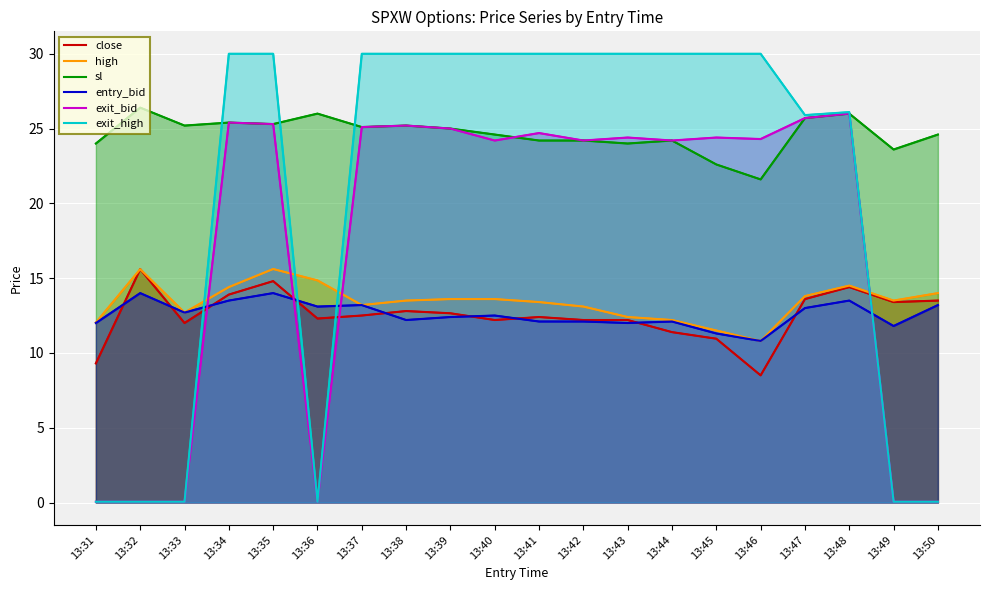

Reading right to left, list all the values displayed in this chart.

close: 13.5	13.4	14.4	13.6	8.5	10.9	11.4	12.2	12.2	12.4	12.2	12.7	12.8	12.5	12.3	14.8	13.9	12.0	15.6	9.3
high: 14.0	13.5	14.5	13.8	10.8	11.5	12.2	12.4	13.1	13.4	13.6	13.6	13.5	13.2	14.8	15.6	14.4	12.7	15.6	12.0
sl: 24.6	23.6	26.0	25.7	21.6	22.6	24.2	24.0	24.2	24.2	24.6	25.0	25.2	25.1	26.0	25.3	25.4	25.2	26.4	24.0
entry_bid: 13.2	11.8	13.5	13.0	10.8	11.3	12.1	12.0	12.1	12.1	12.5	12.4	12.2	13.2	13.1	14.0	13.5	12.7	14.0	12.0
exit_bid: 0.1	0.1	26.0	25.7	24.3	24.4	24.2	24.4	24.2	24.7	24.2	25.0	25.2	25.1	0.1	25.3	25.4	0.1	0.1	0.1
exit_high: 0.1	0.1	26.1	25.9	30.0	30.0	30.0	30.0	30.0	30.0	30.0	30.0	30.0	30.0	0.1	30.0	30.0	0.1	0.1	0.1